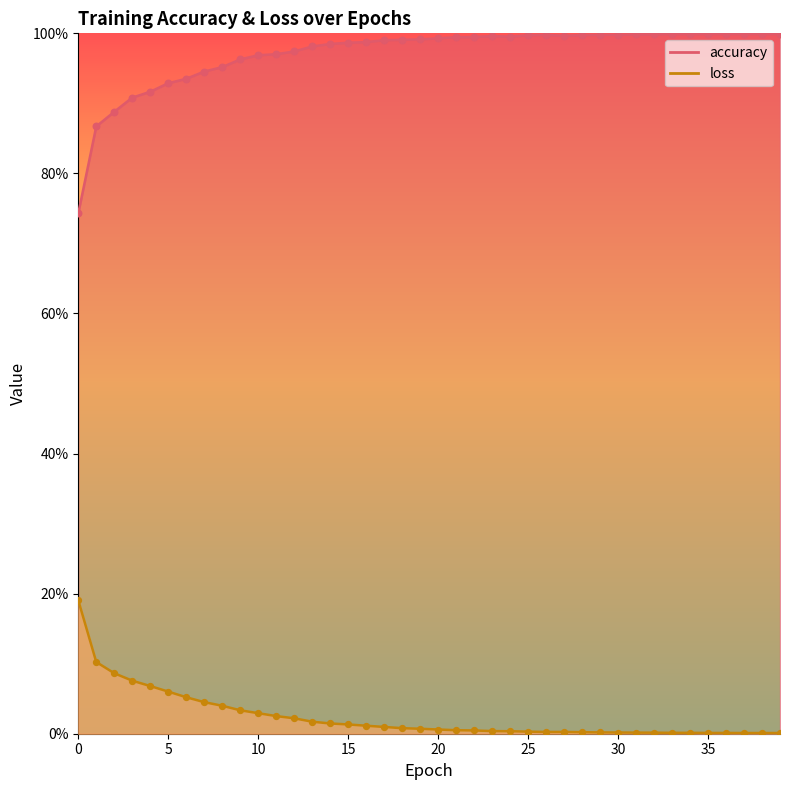

At how many categories does at least one series exceed 0?

40